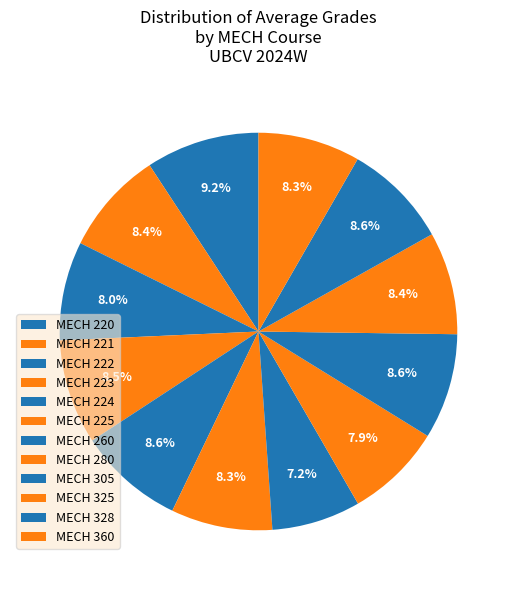

To the nearest percent, what is the combined percentage of MECH 224 and MECH 325?

17%